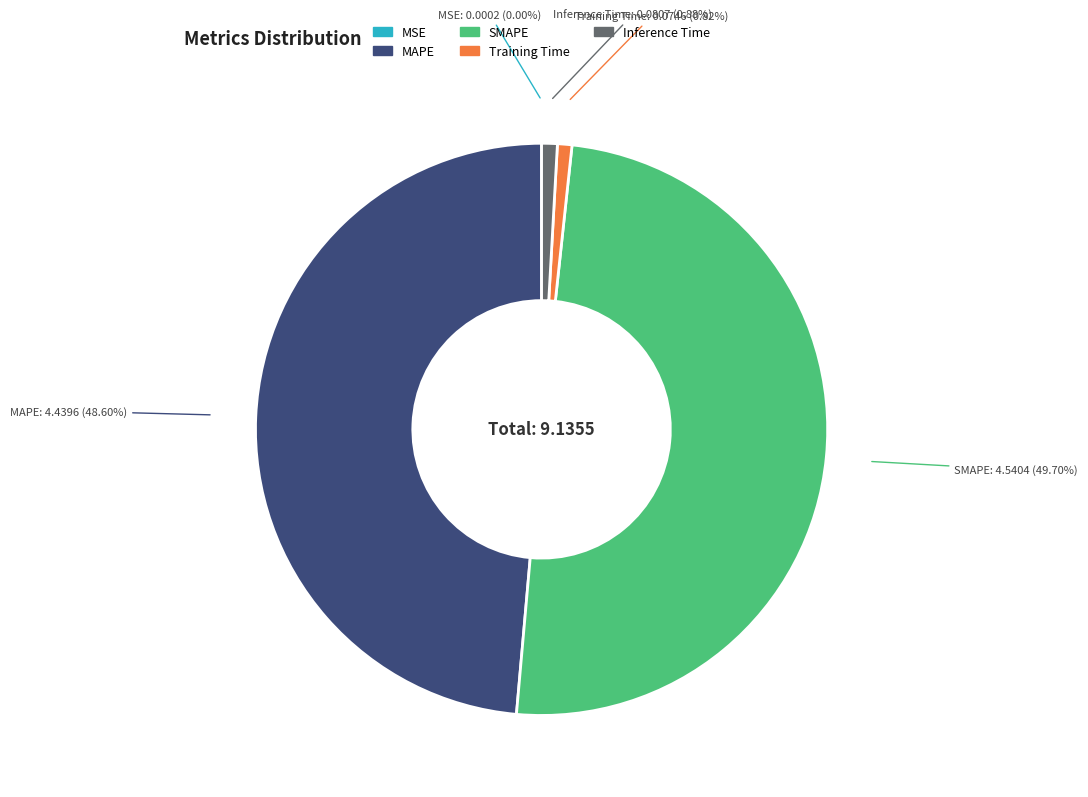

To the nearest percent, what is the difference between the MAPE and Inference Time slice percentages?

48%